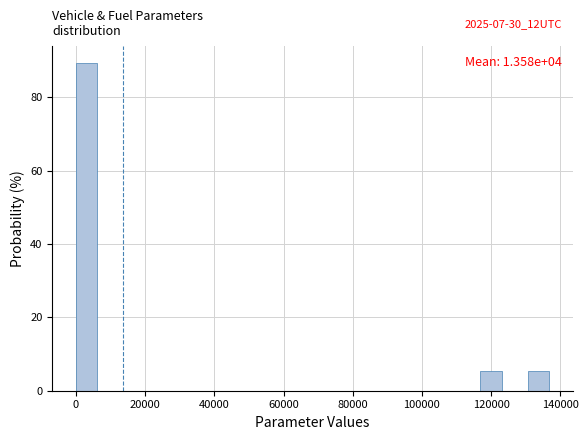

Read against the x-axis, roughly where is the centre of the tallest bar?

4000